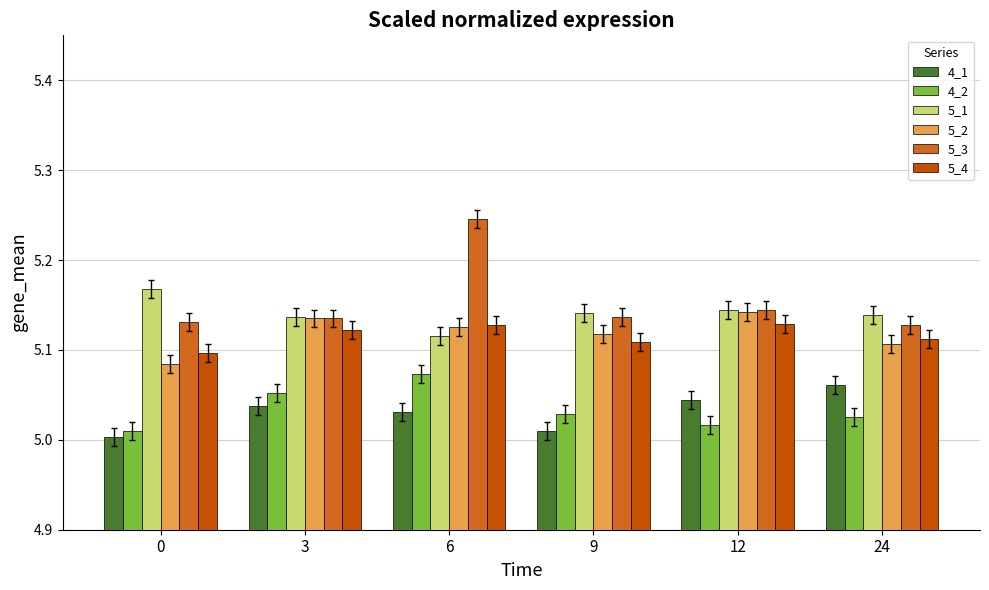

How many groups of bars are there?

6